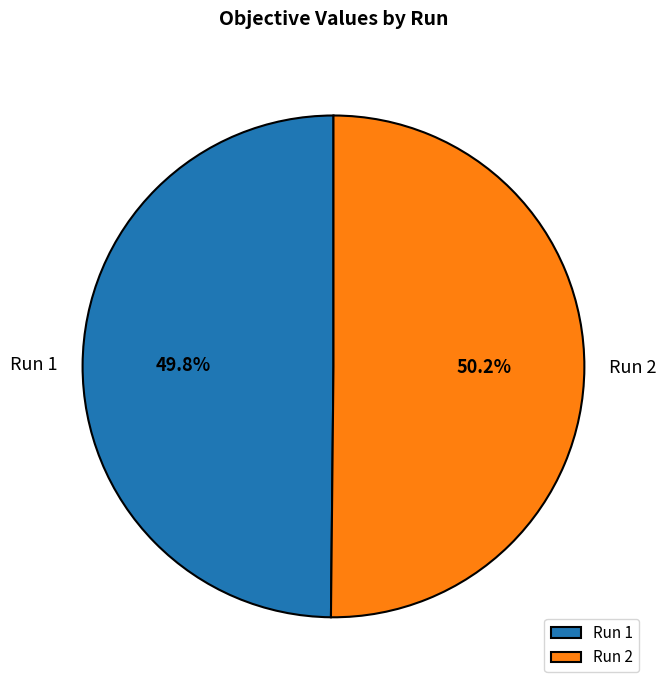

Do Run 1 and Run 2 together represent more than half of the pie?

Yes